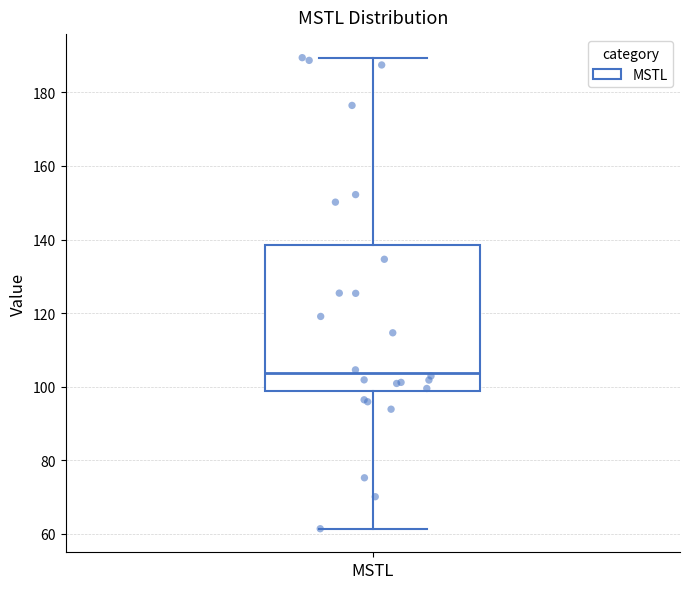

Transcribe this box plot: give where the median line is, the range the box spans, and where the two whiskers end, as read against the y-axis. The values are not printed on the chart, so give them approximately, as read against the axis.

median 104, box 98 to 138, whiskers 62 to 190